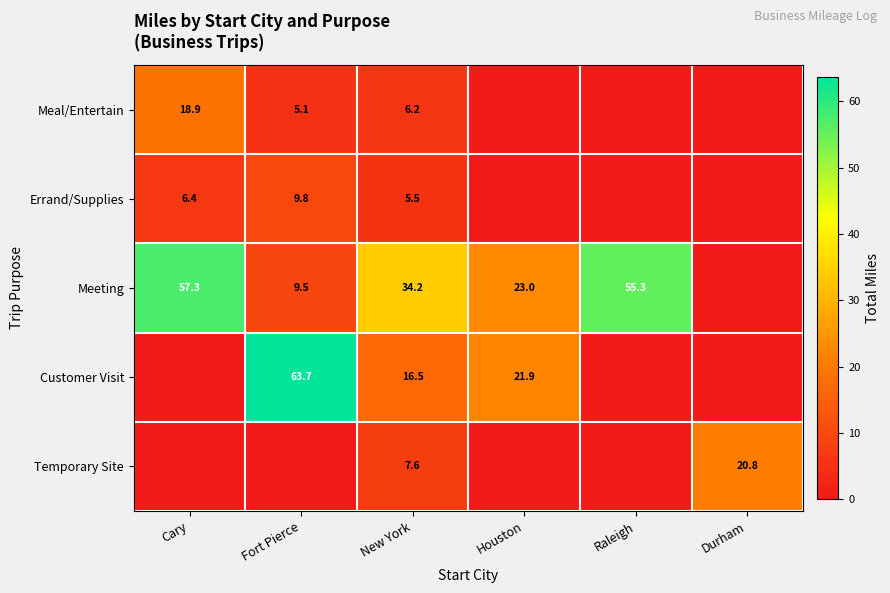

What is the sum of the Meeting values at Houston and New York?

57.2